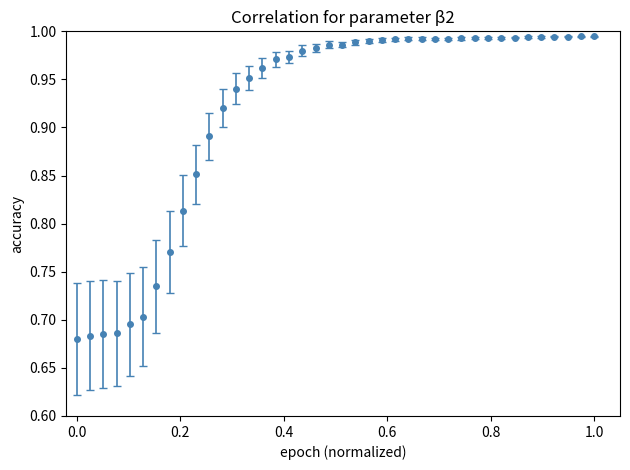

What is the sum of all values?

36.7